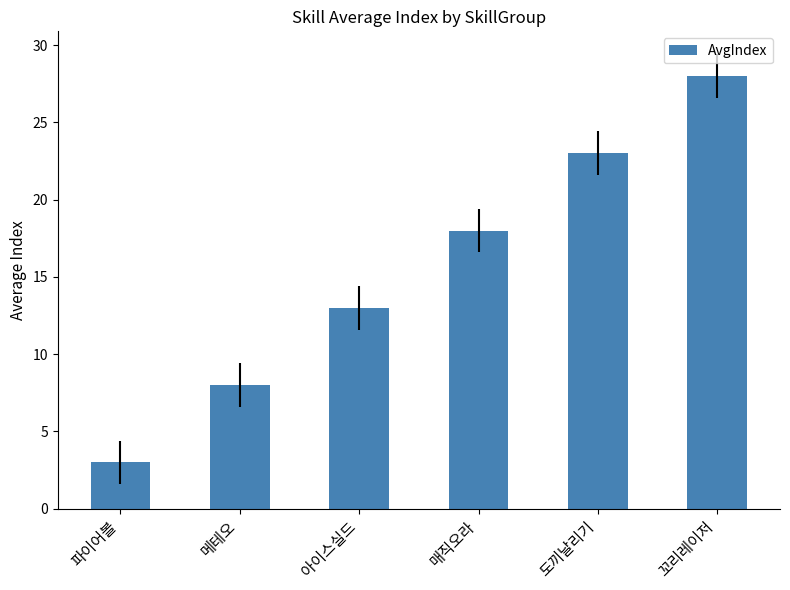

How many distinct data groups are displayed?

1